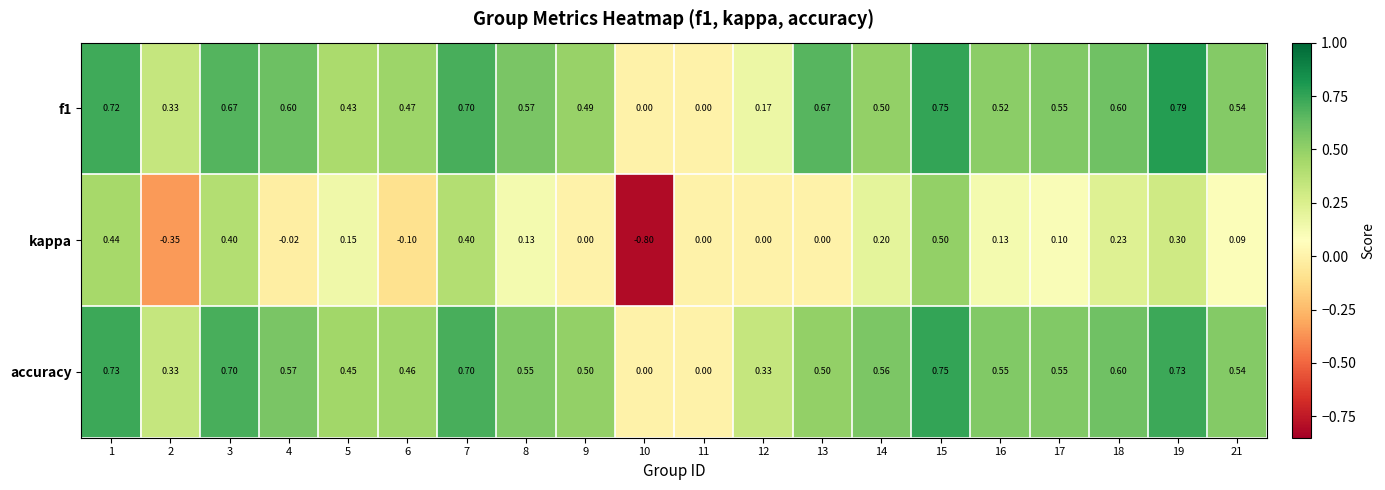

What is the minimum value shown in the chart?

-0.8